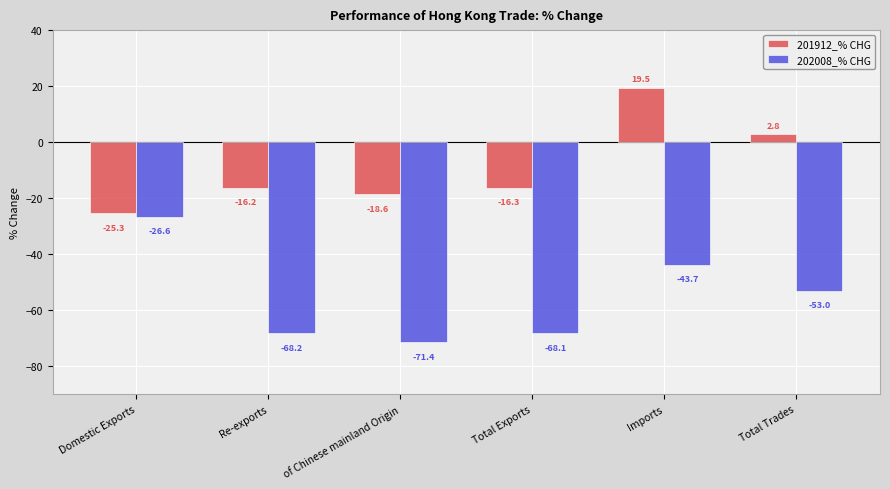

Reading right to left, transcribe all the data shown in this chart.

201912_% CHG: Total Trades=2.8	Imports=19.5	Total Exports=-16.3	of Chinese mainland Origin=-18.6	Re-exports=-16.2	Domestic Exports=-25.3
202008_% CHG: Total Trades=-53.0	Imports=-43.7	Total Exports=-68.1	of Chinese mainland Origin=-71.4	Re-exports=-68.2	Domestic Exports=-26.6